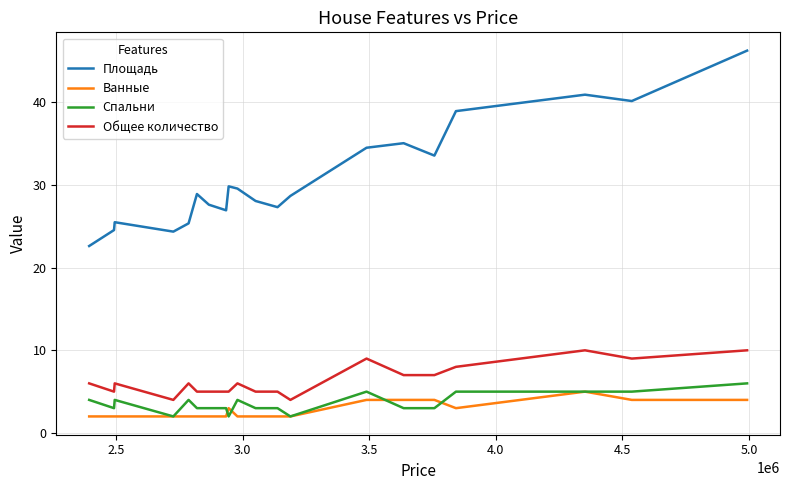

Which series has the largest range (max minus min)?

Площадь